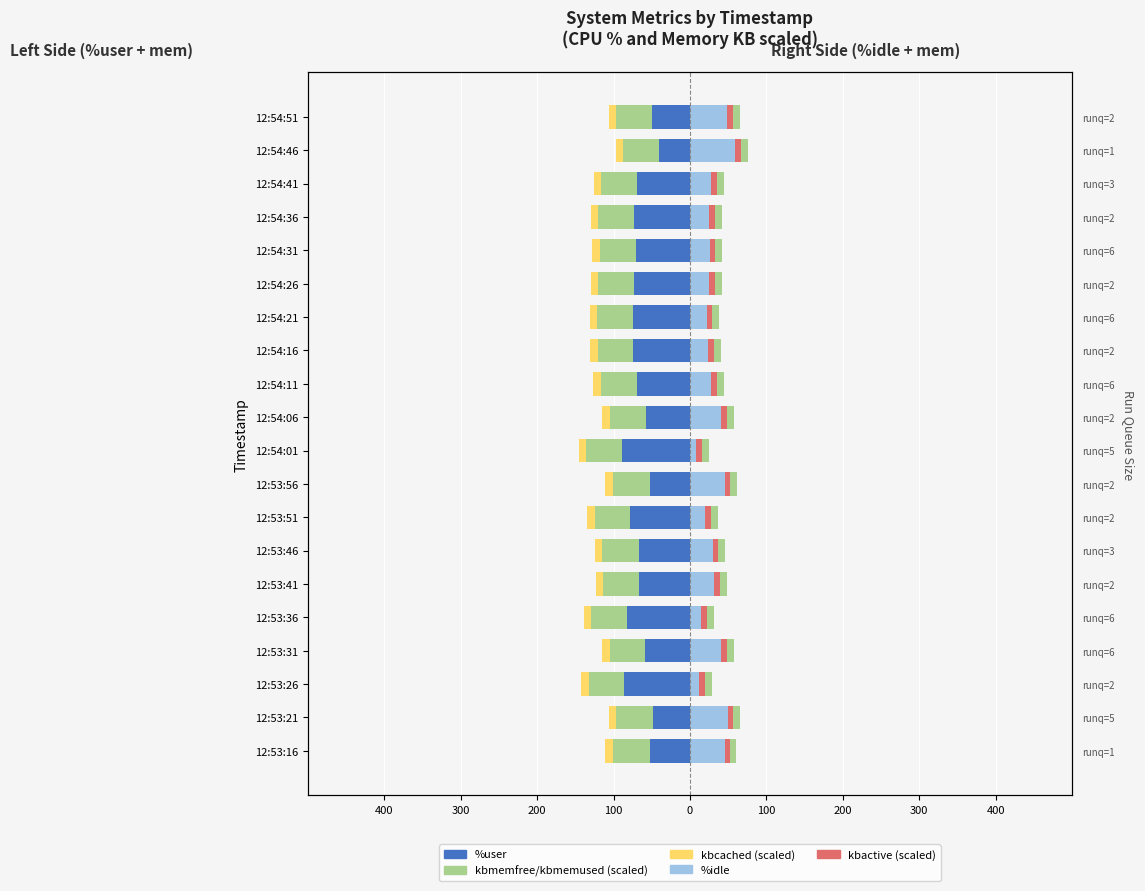

At how many categories does at least one series exceed -15?

20